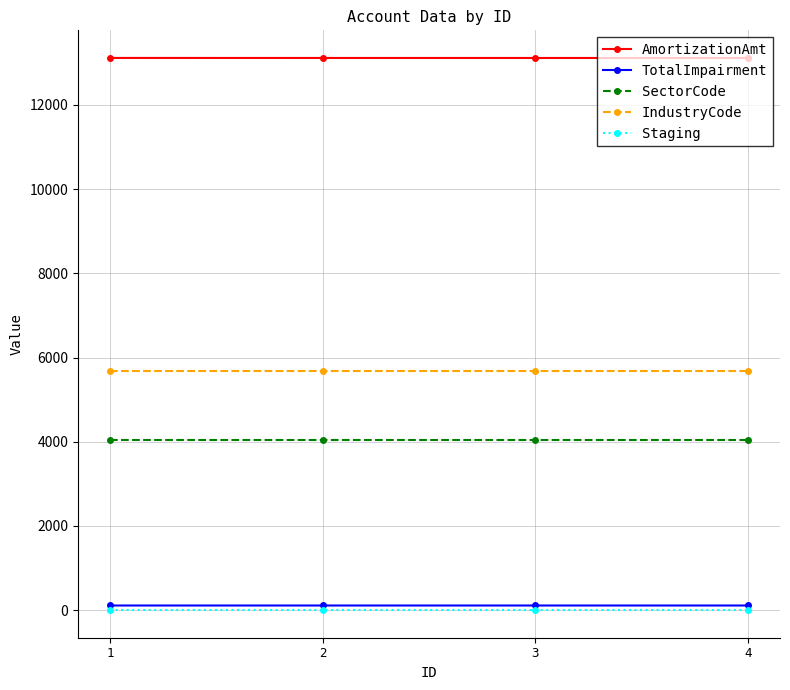

The value of SectorCode at 2 is 2759.1. True or false?

False